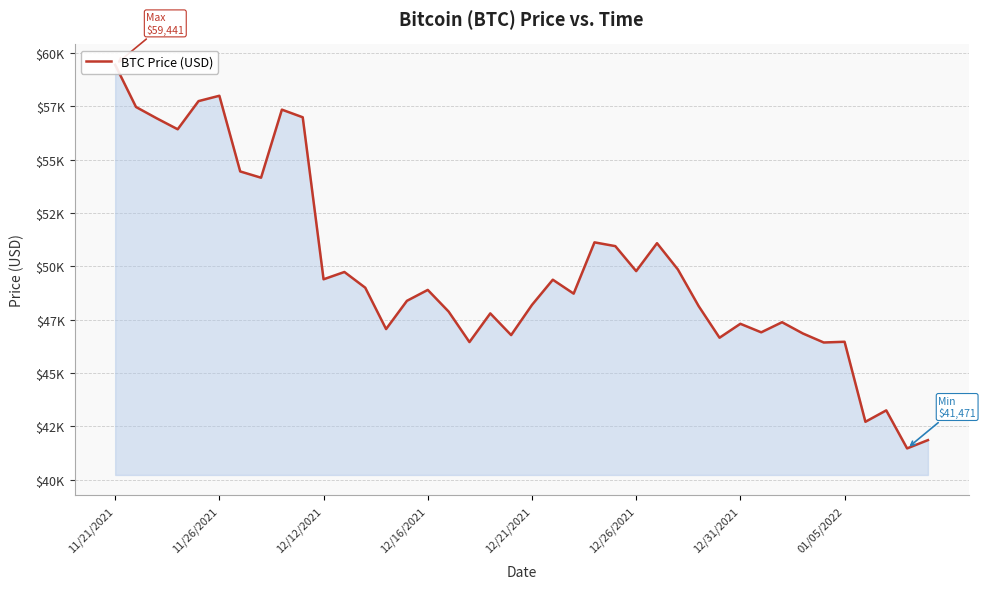

The value at 29 is 10955. True or false?

False